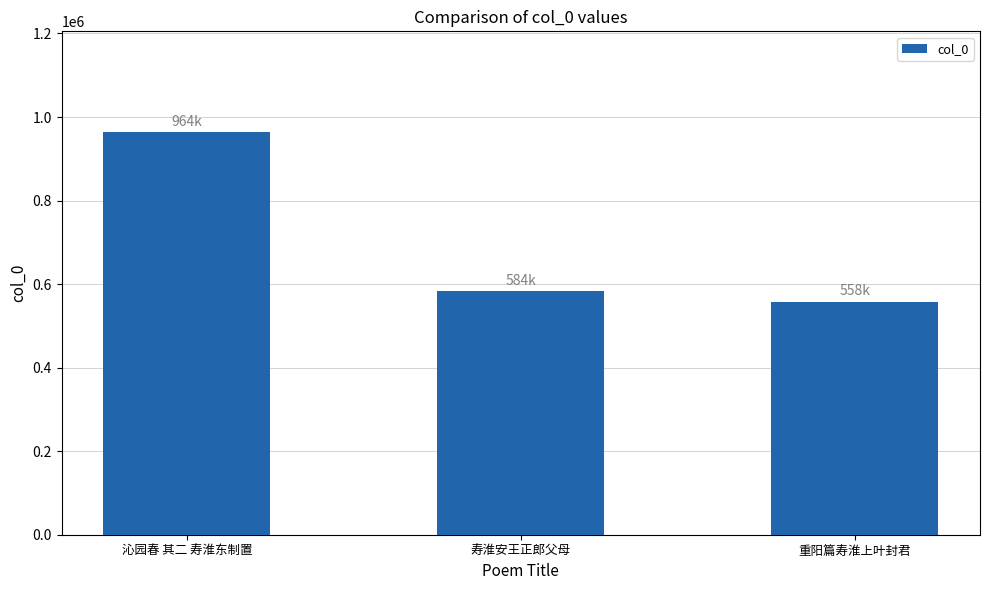

Reading left to right, list all the values displayed in this chart.

964109	583538	557914